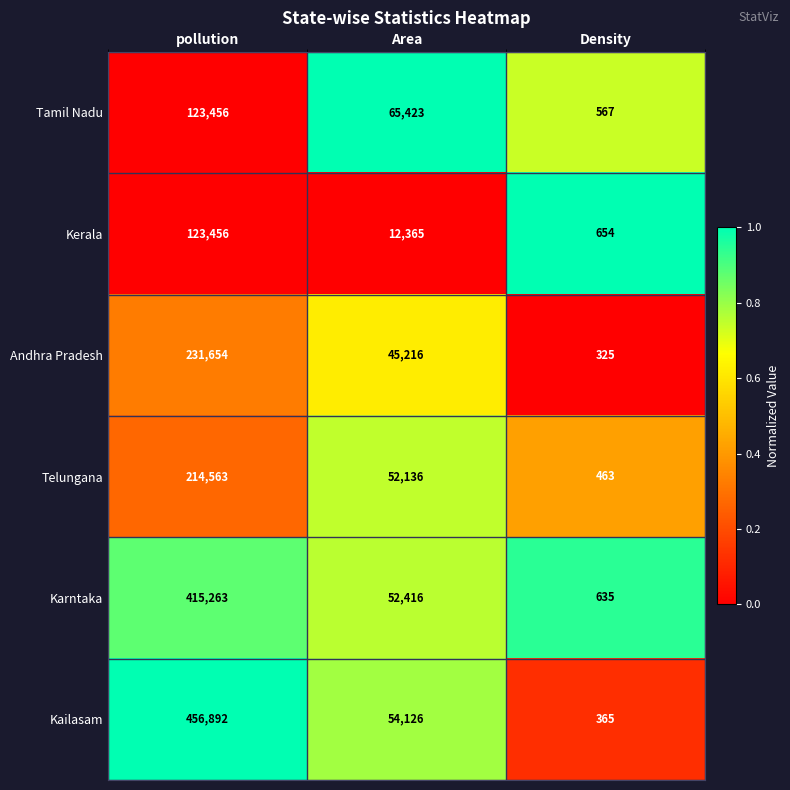

What is the difference between the highest and lowest values at pollution?

333436